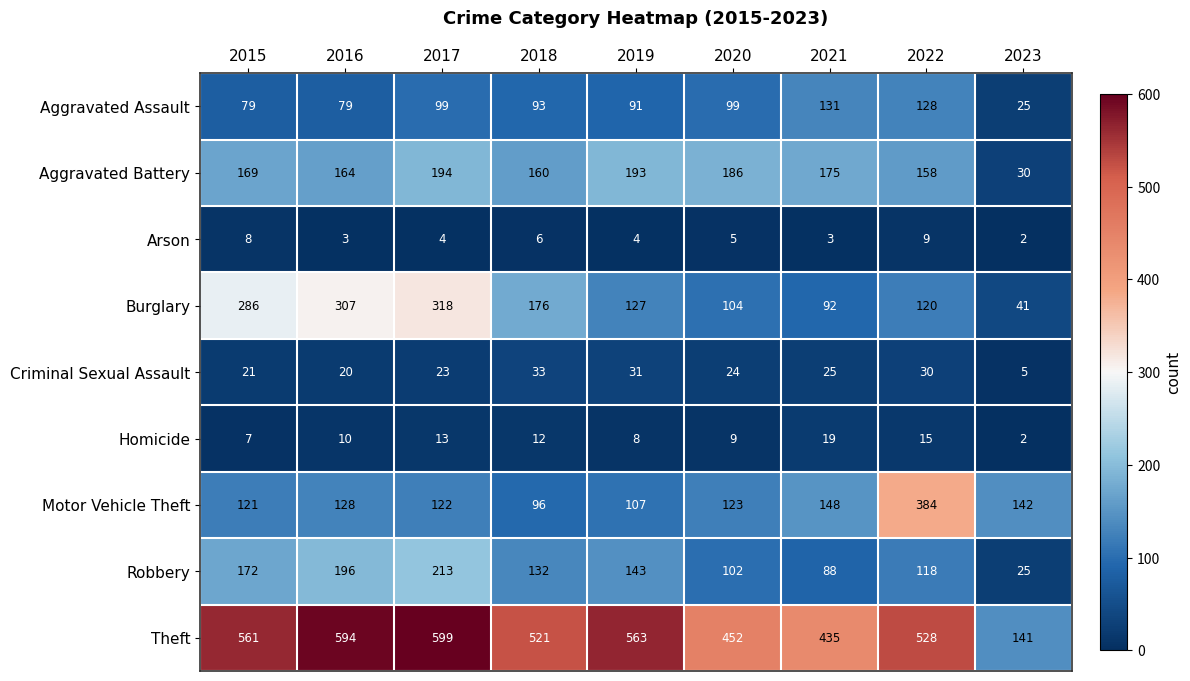

What is the difference between the maximum and minimum values in the Motor Vehicle Theft series?

288